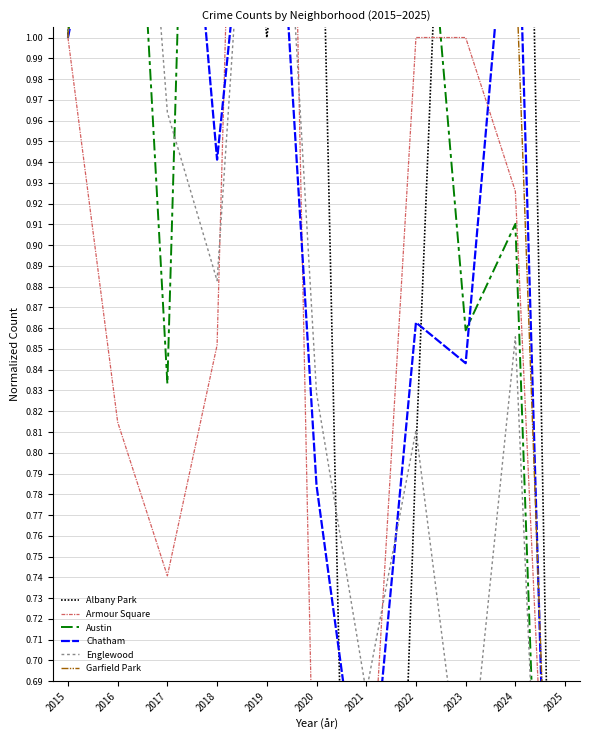

Which series has the largest total across all categories?

Garfield Park